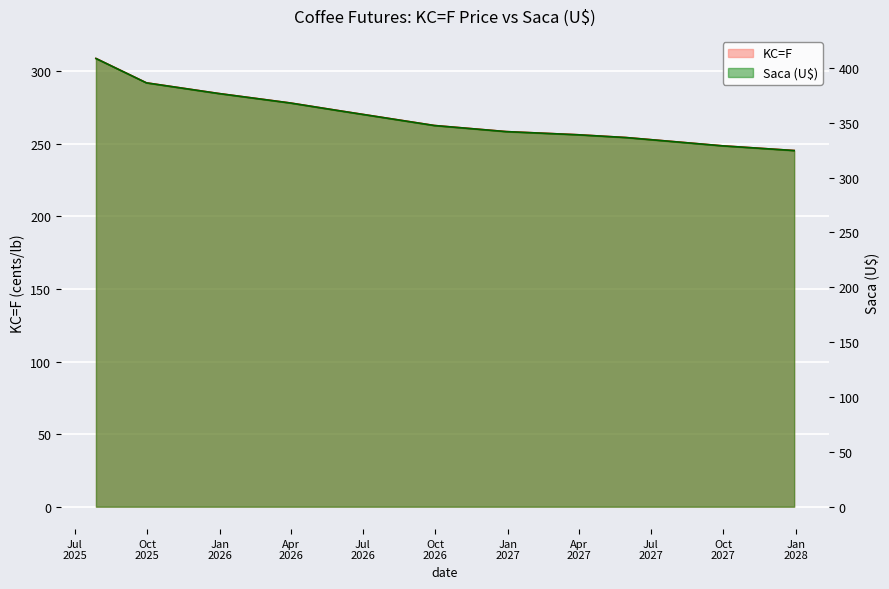

Reading left to right, list all the values displayed in this chart.

KC=F: 308.9	292.1	284.8	278.2	273.0	268.1	262.7	258.5	256.3	254.4	251.7	248.7	245.4
Saca (U$): 408.6	386.4	376.7	368.1	361.1	354.6	347.5	341.9	339.1	336.5	332.9	329.0	324.7